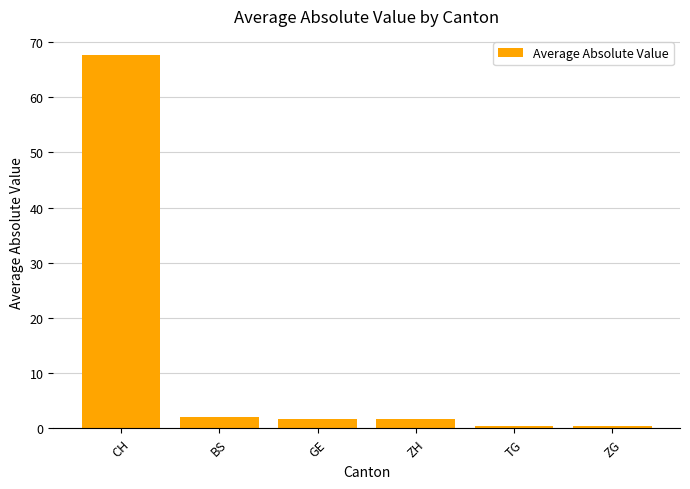

What is the label of the 4th bar from the left?

ZH